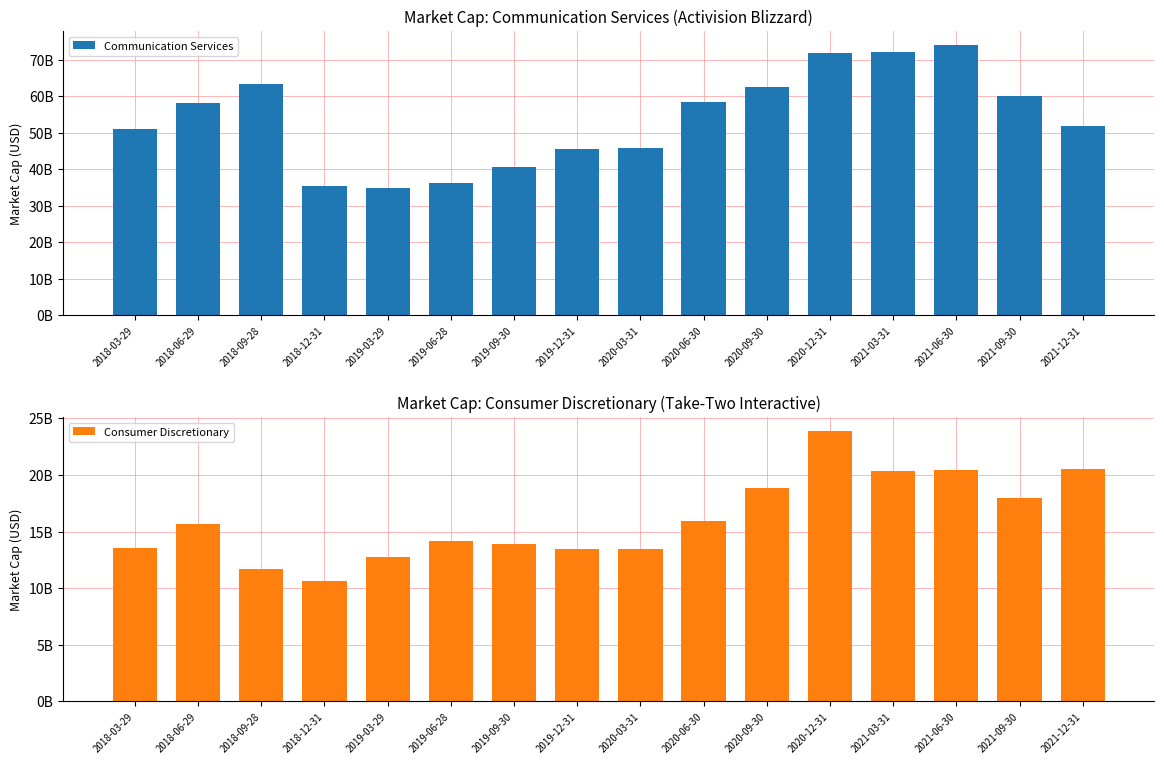

Which category has the lowest value in the Consumer Discretionary series?

2018-12-31